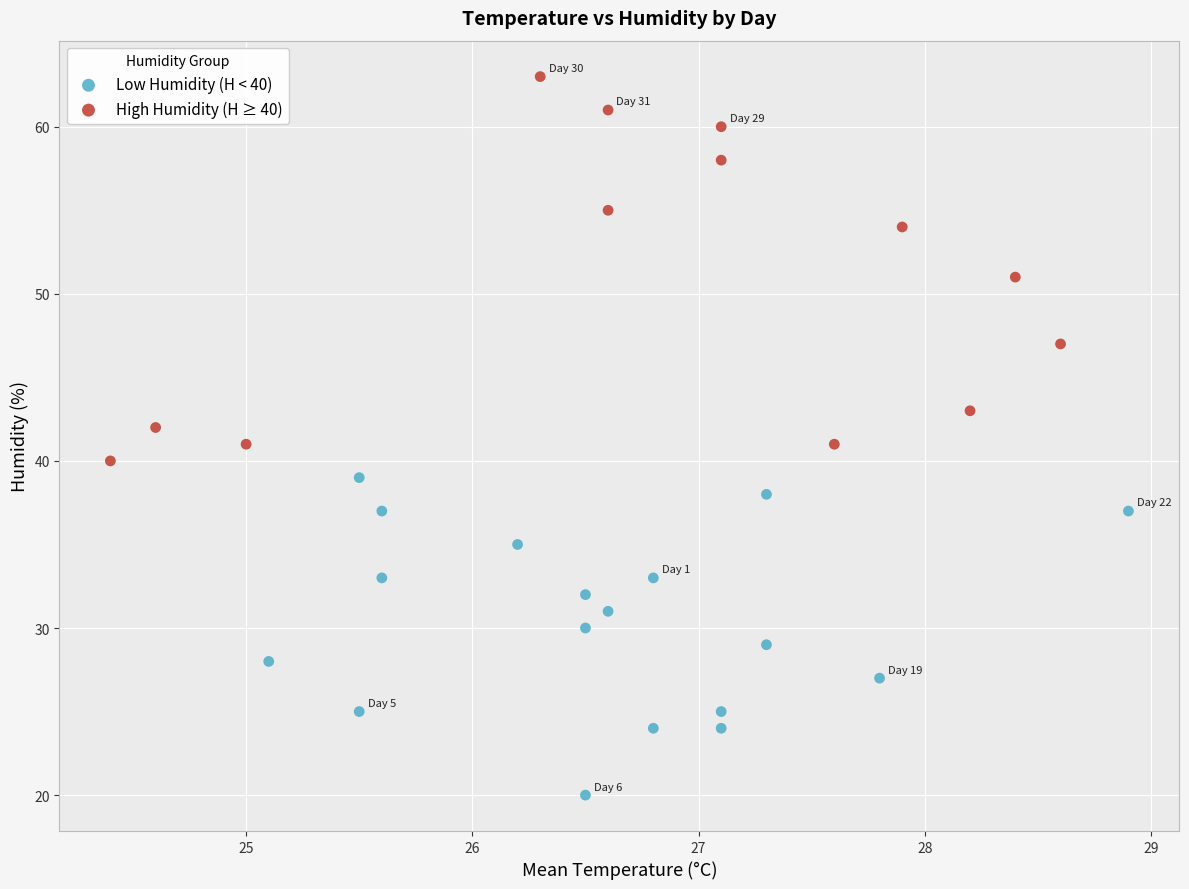

Which series has the widest spread of Y values?

High Humidity (H ≥ 40)